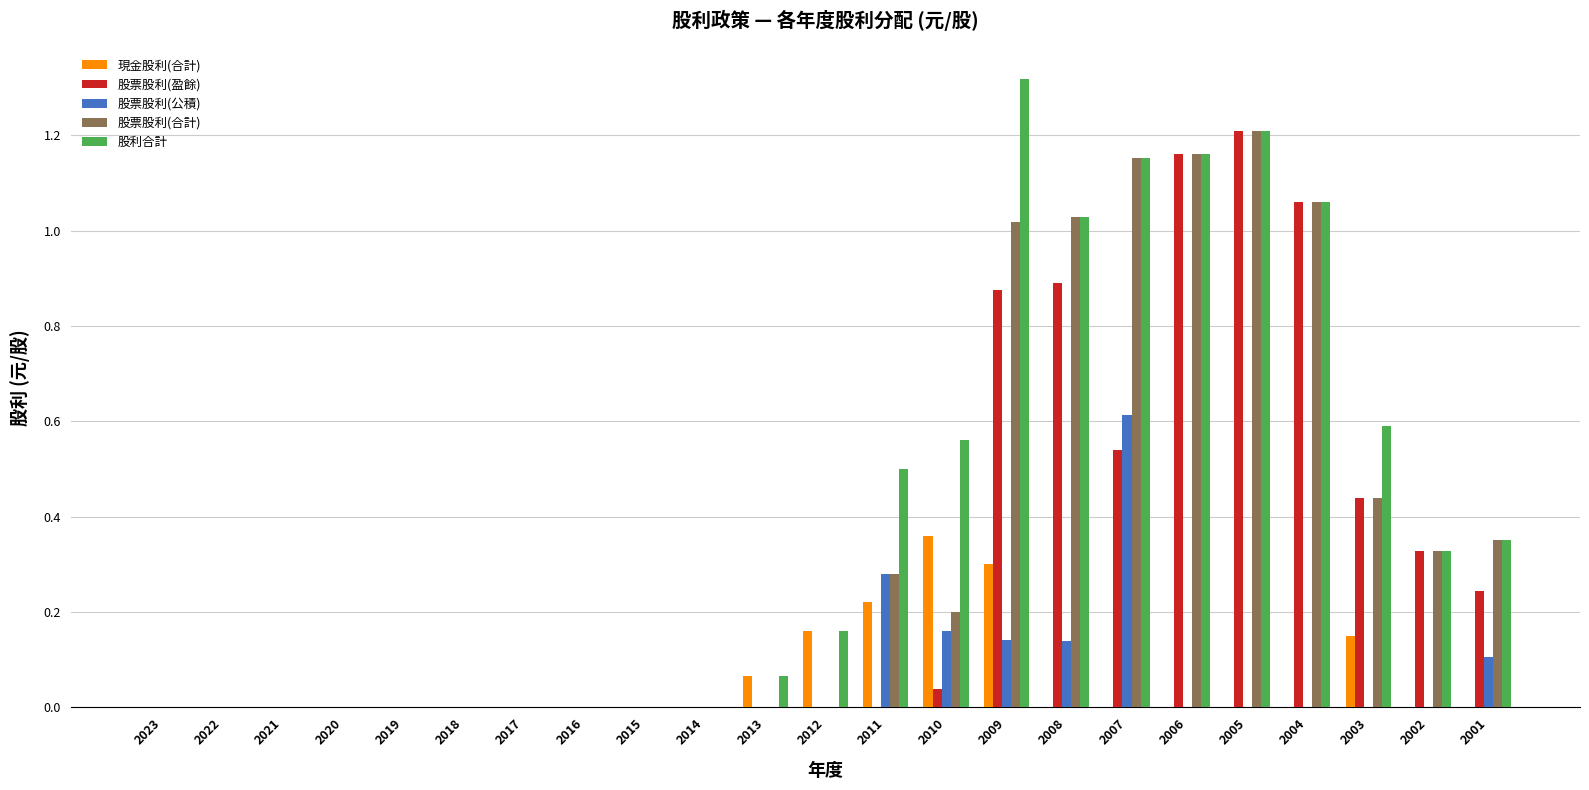

Count the number of categories in the chart.

23